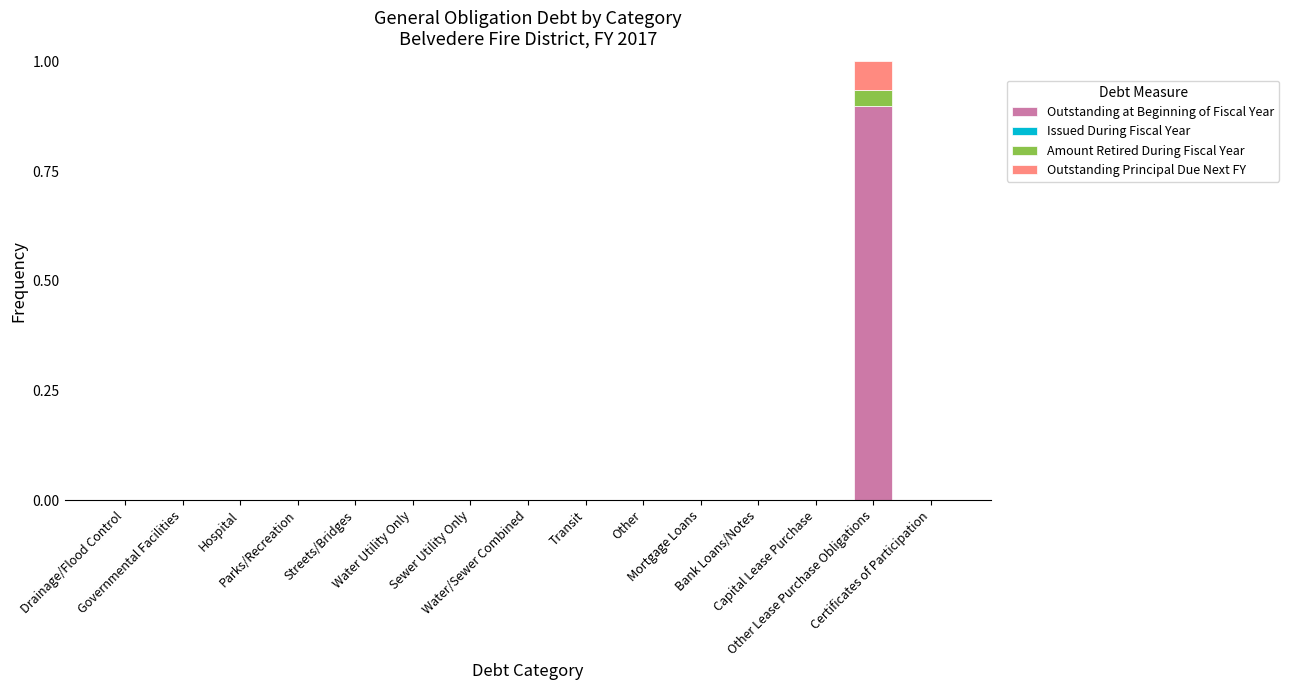

What is the maximum value for Outstanding at Beginning of Fiscal Year?

0.9